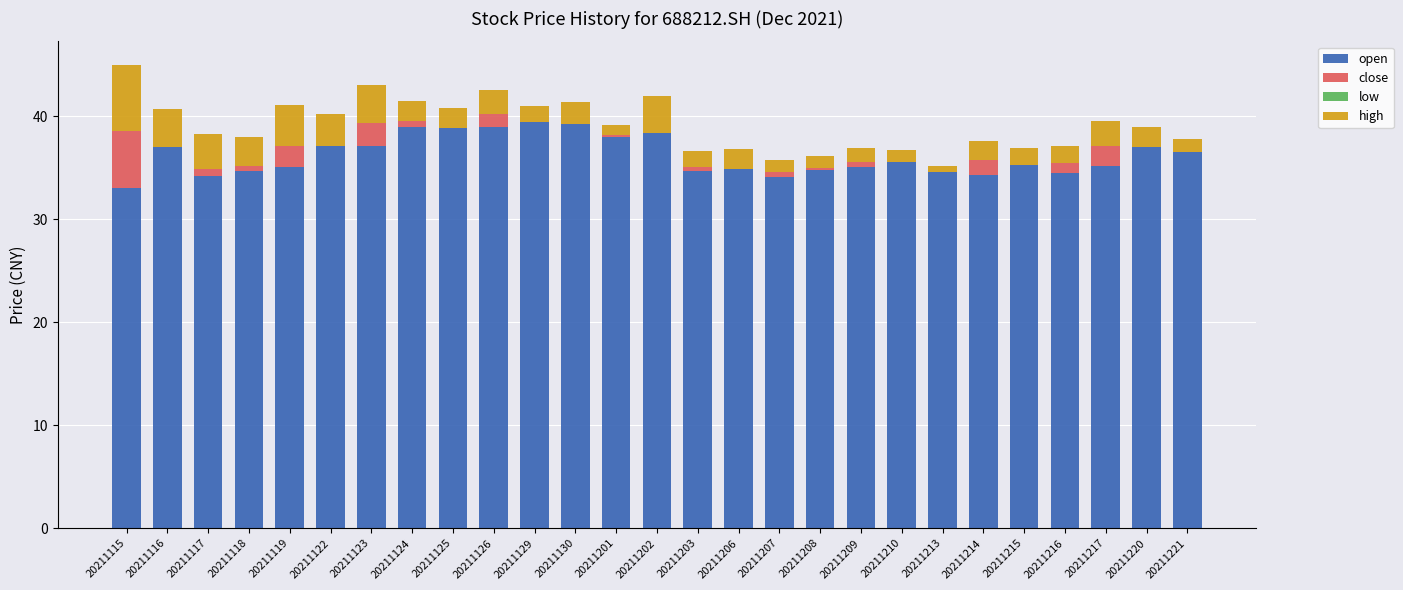

What is the total value across all series at 20211116?

40.7